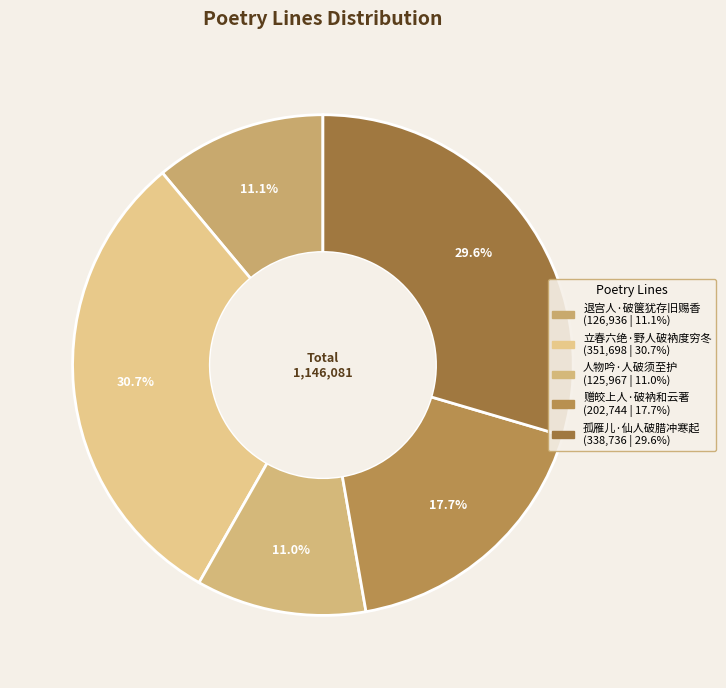

To the nearest percent, what portion does 立春六绝·野人破衲度穷冬 represent?

31%